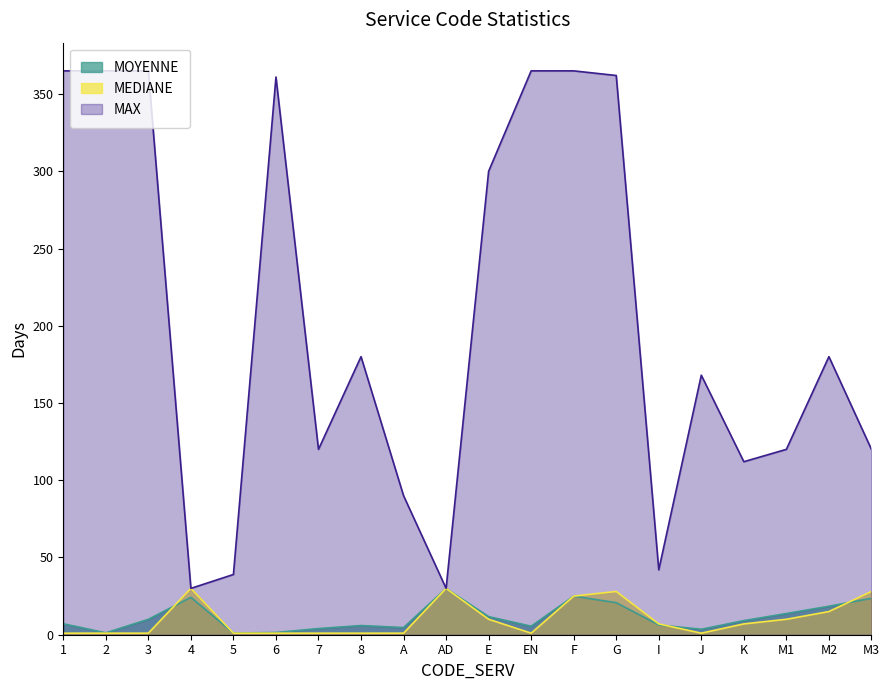

Which series changed the most between EN and M2?

MAX